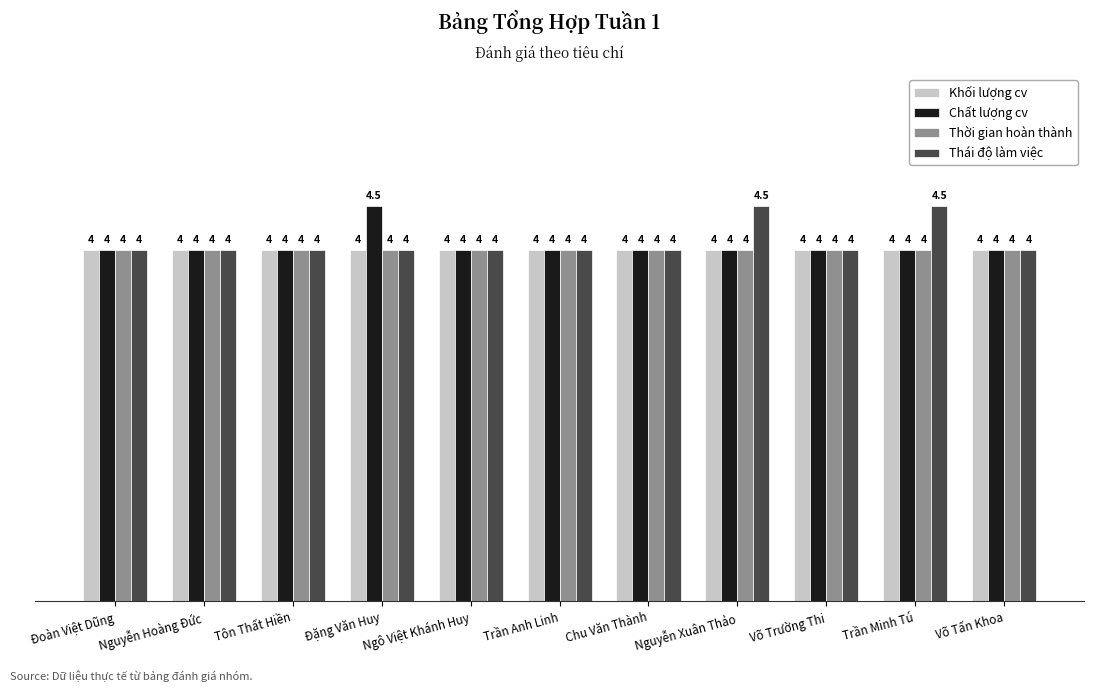

Which series has the largest total across all categories?

Thái độ làm việc